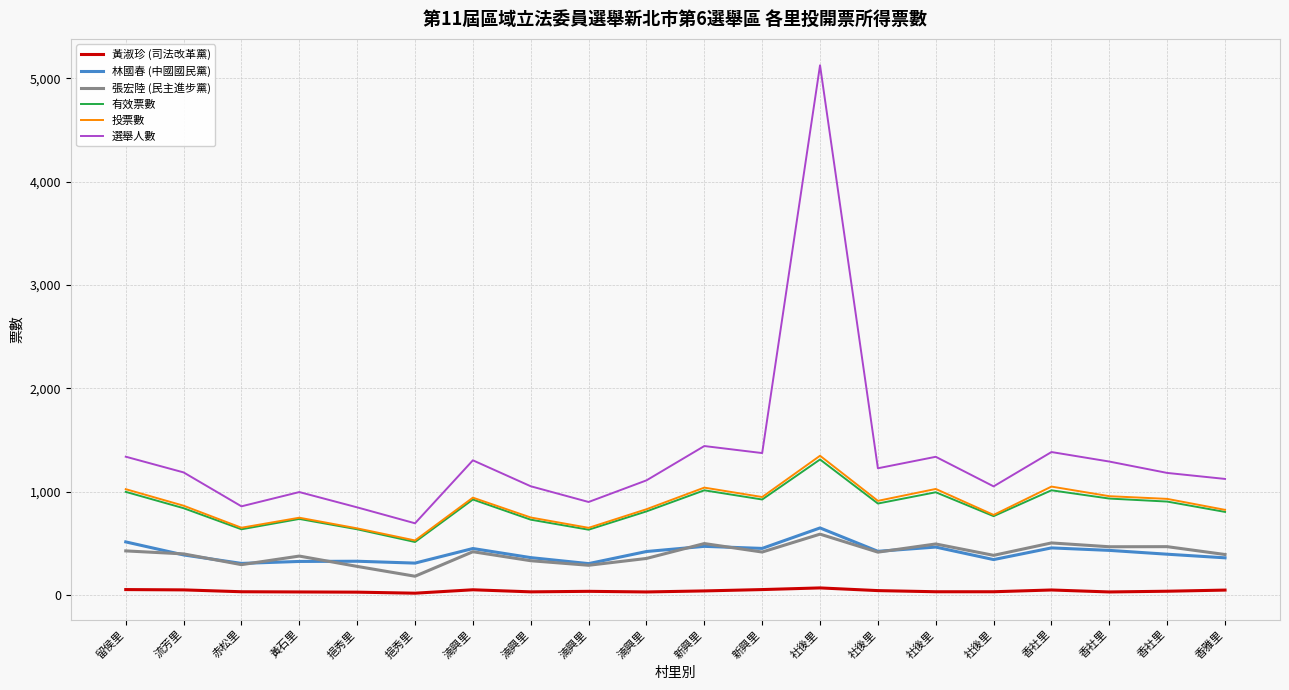

At 湳興里, list the series in order from smallest to largest.

黃淑珍 (司法改革黨), 張宏陸 (民主進步黨), 林國春 (中國國民黨), 有效票數, 投票數, 選舉人數